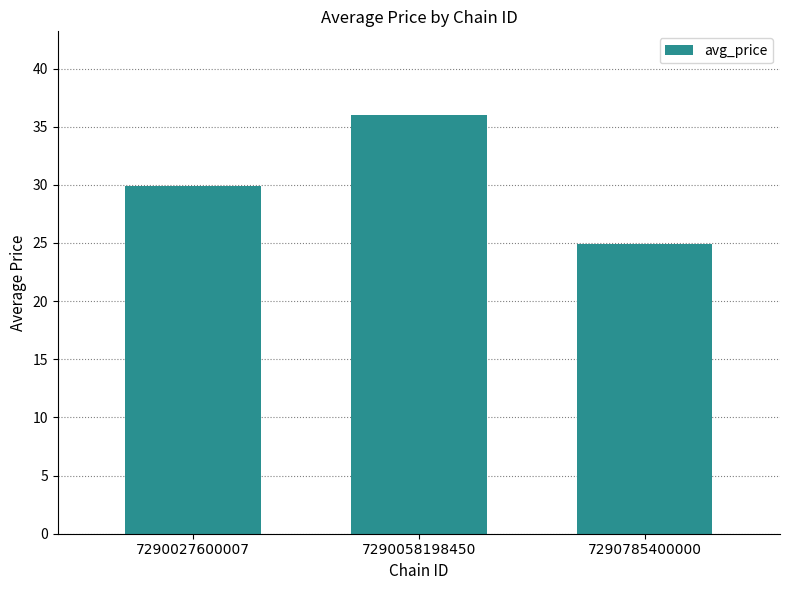

What is the average value?

30.3